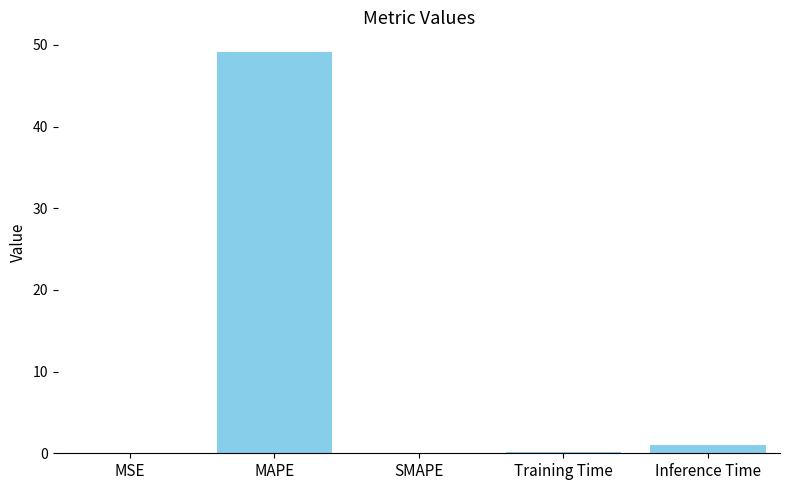

At which category does the chart reach its peak across all series?

MAPE